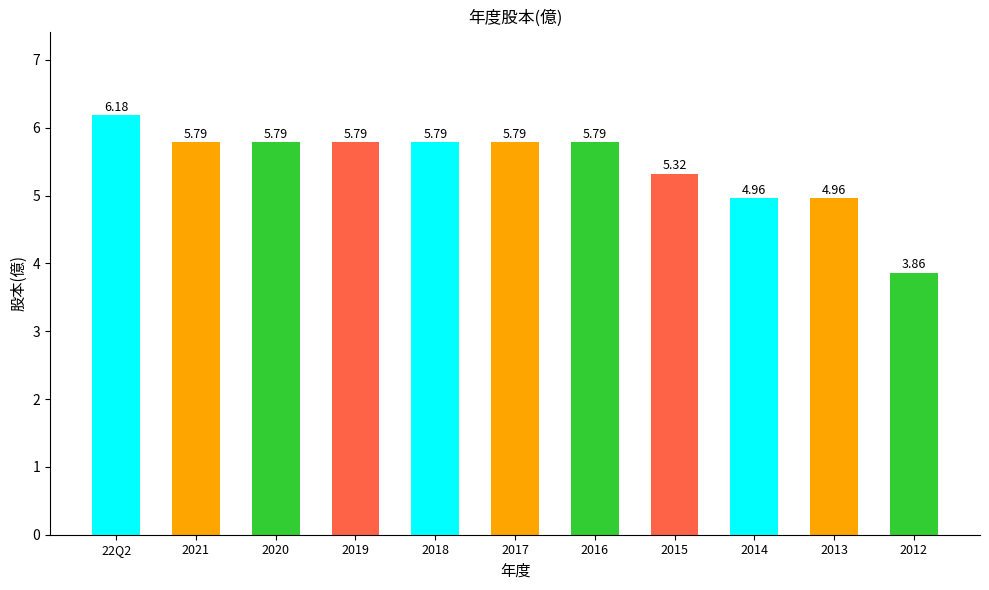

What is the average value?

5.5